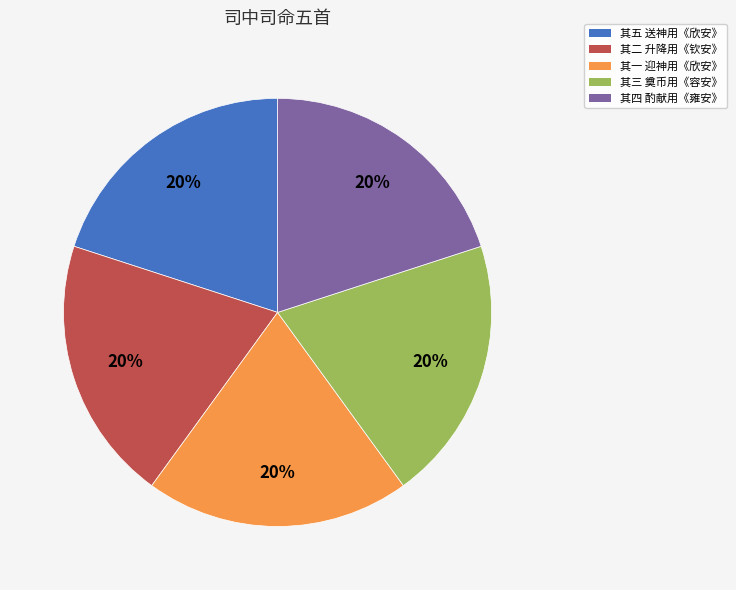

Does any single category account for the majority?

No